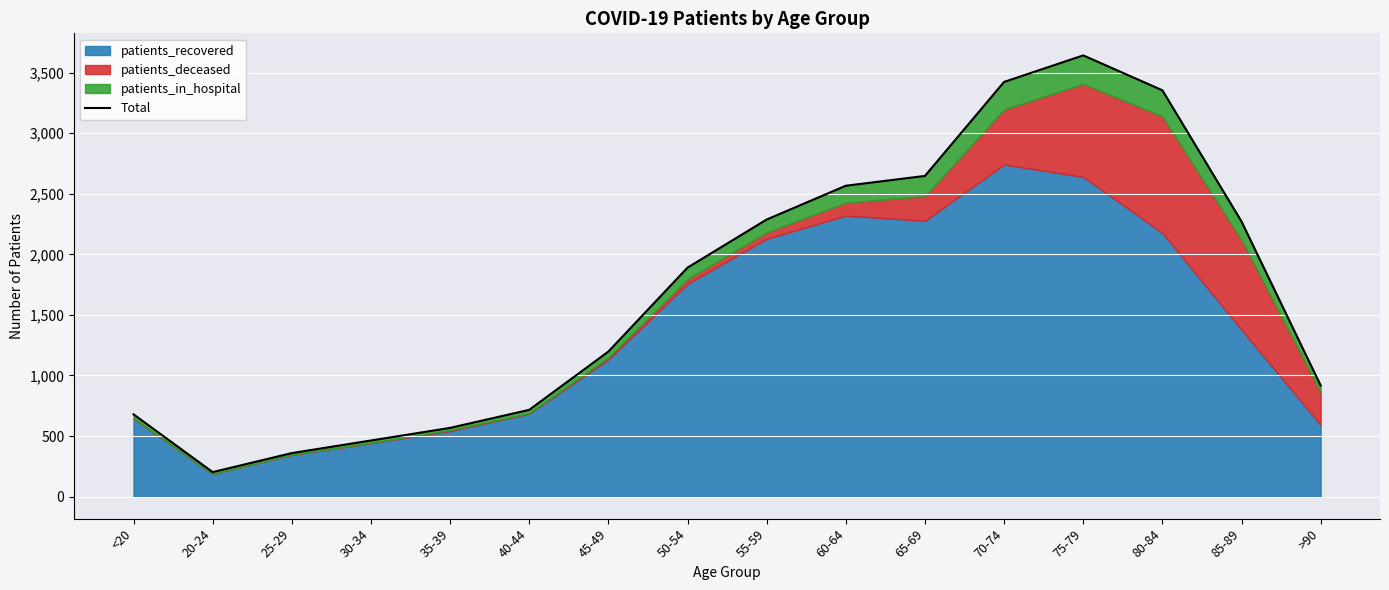

How many points are higher than both their immediate neighbors (excluding endpoints)?

1